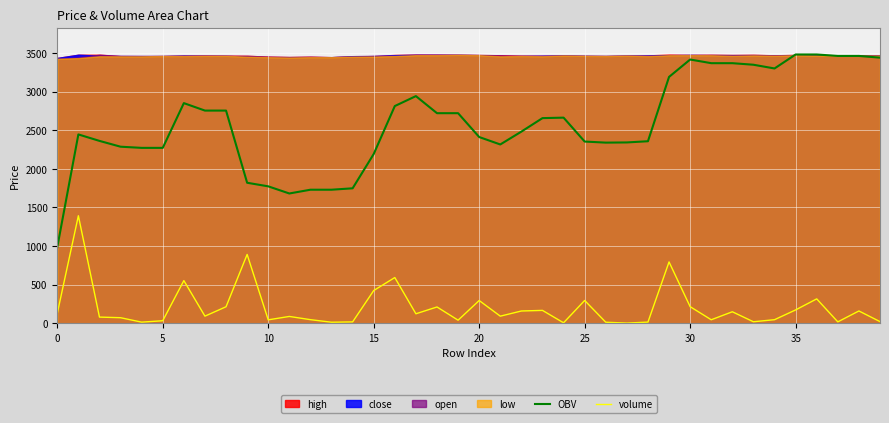

Is it true that OBV equals 213.8 at 0?

False